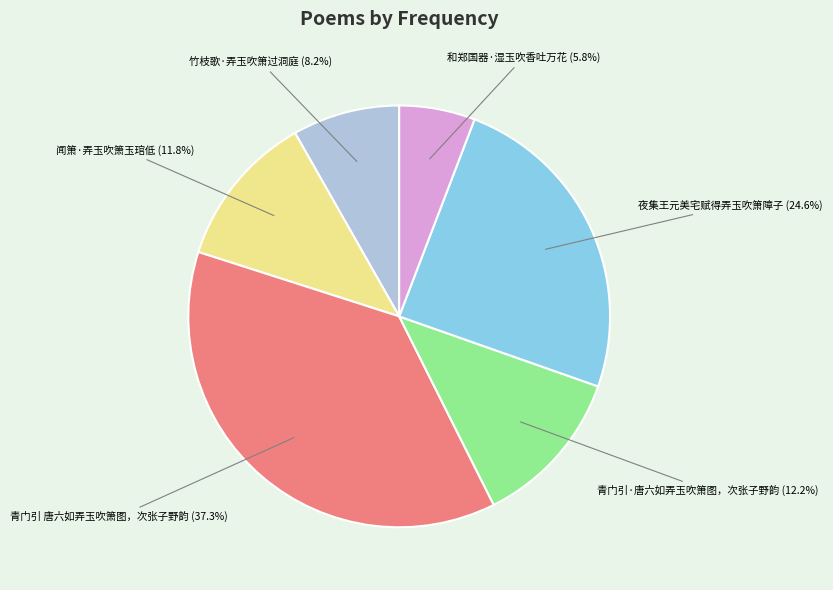

The 竹枝歌·弄玉吹箫过洞庭 slice represents 1% of the pie. True or false?

False